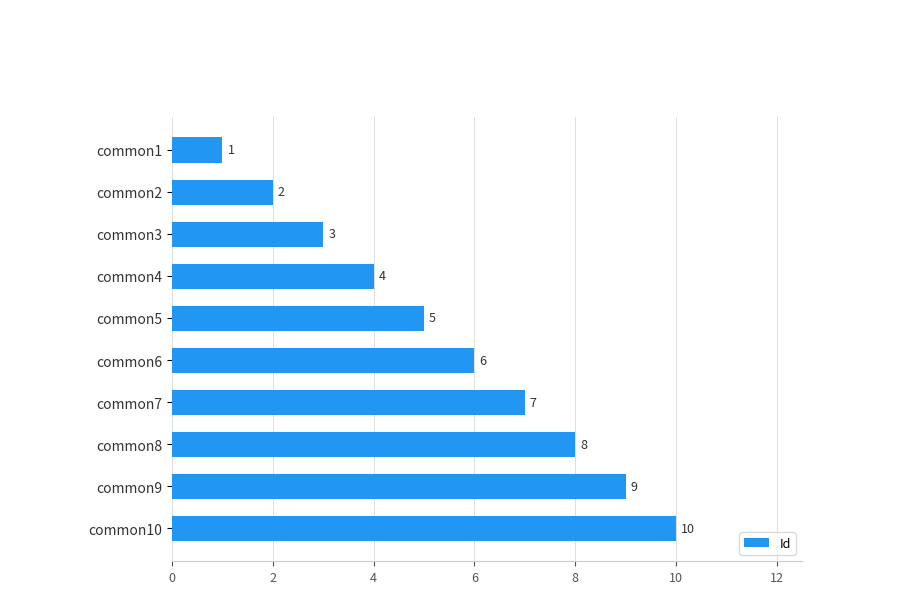

Rank the categories by value from lowest to highest.

common1, common2, common3, common4, common5, common6, common7, common8, common9, common10